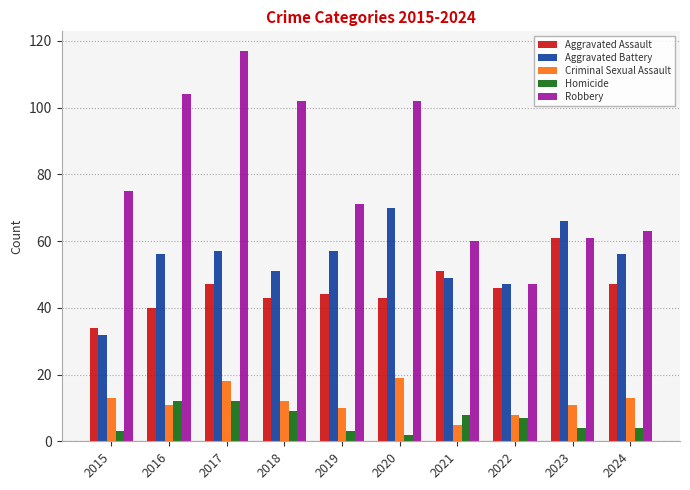

At how many categories does at least one series exceed 110?

1